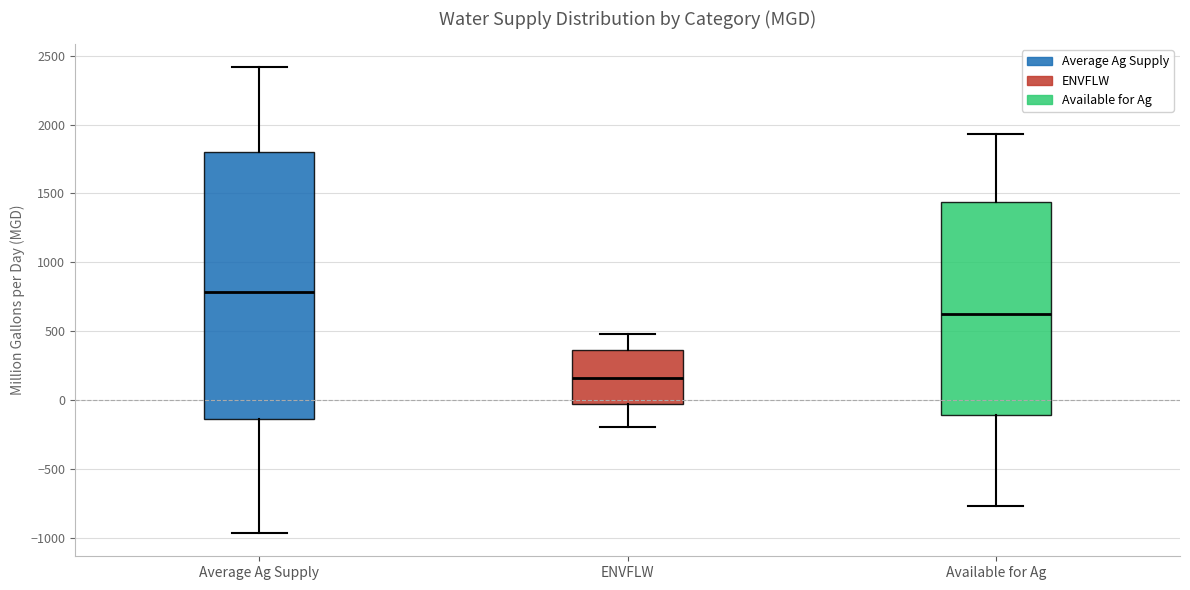

Comparing the boxes themselves (not the whiskers), which one is the tallest?

Average Ag Supply